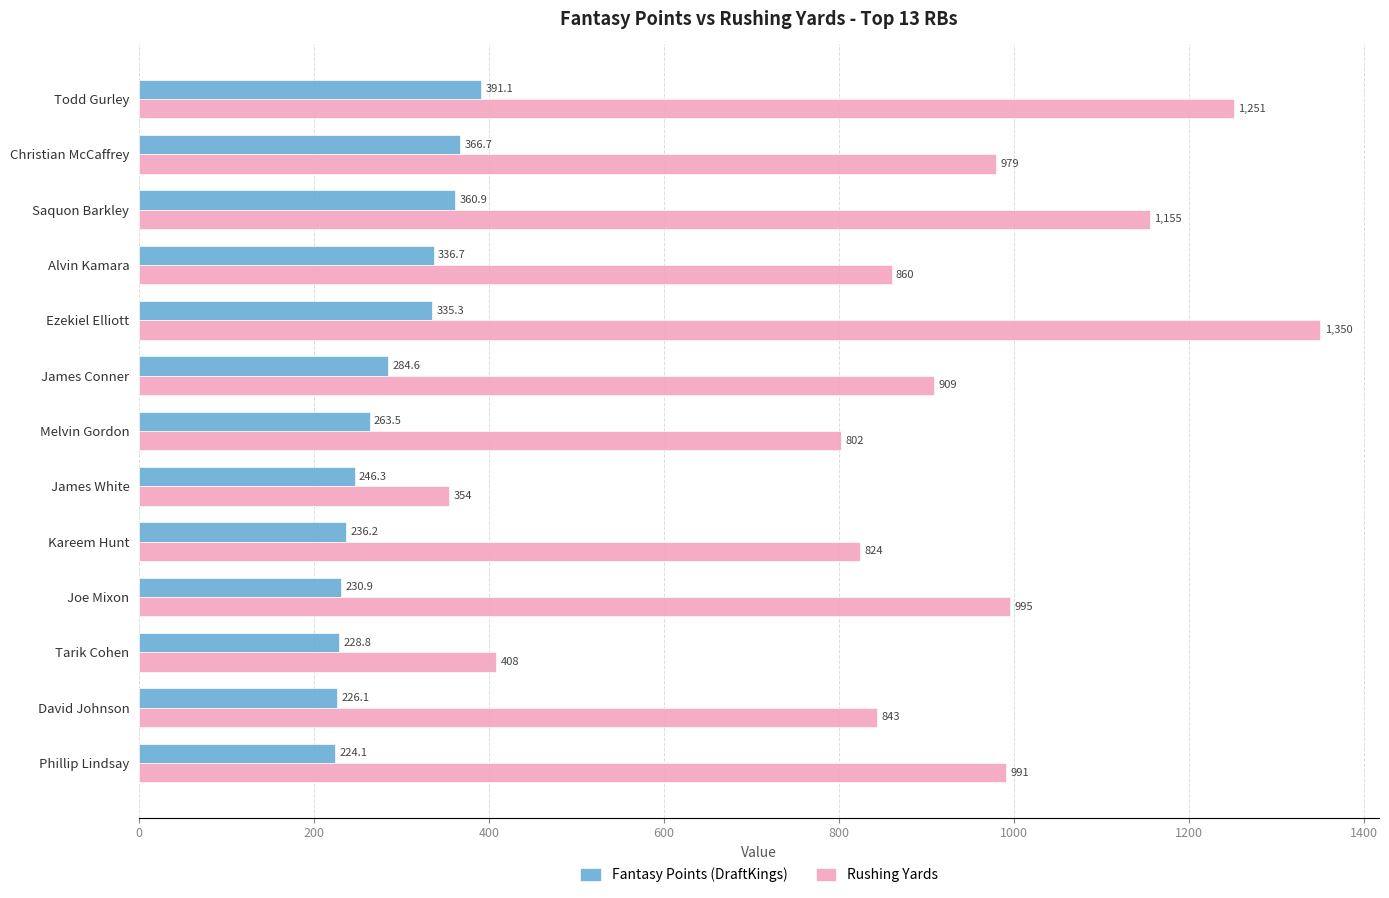

How many series are shown in this chart?

2